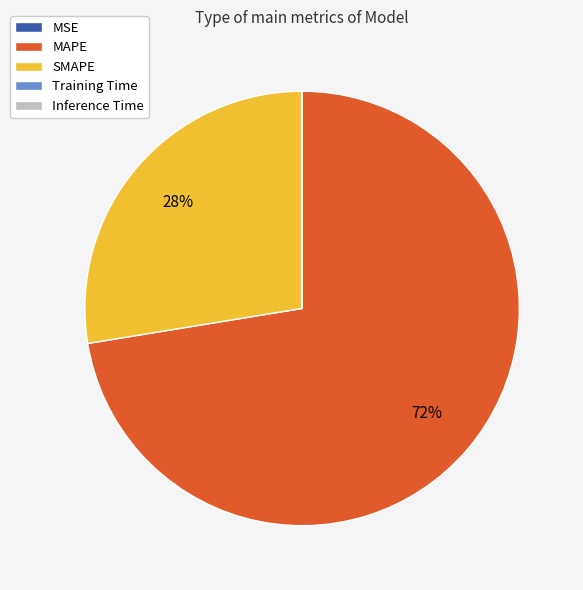

To the nearest percent, what is the difference between the largest and smallest slice percentages?

72%